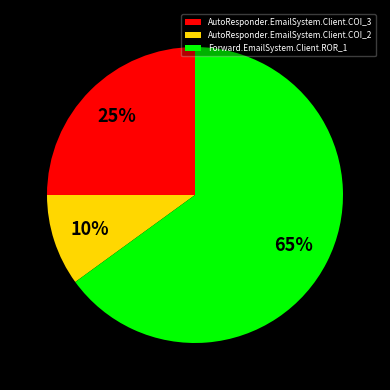

Rank the categories by value from lowest to highest.

AutoResponder.EmailSystem.Client.COI_2, AutoResponder.EmailSystem.Client.COI_3, Forward.EmailSystem.Client.ROR_1